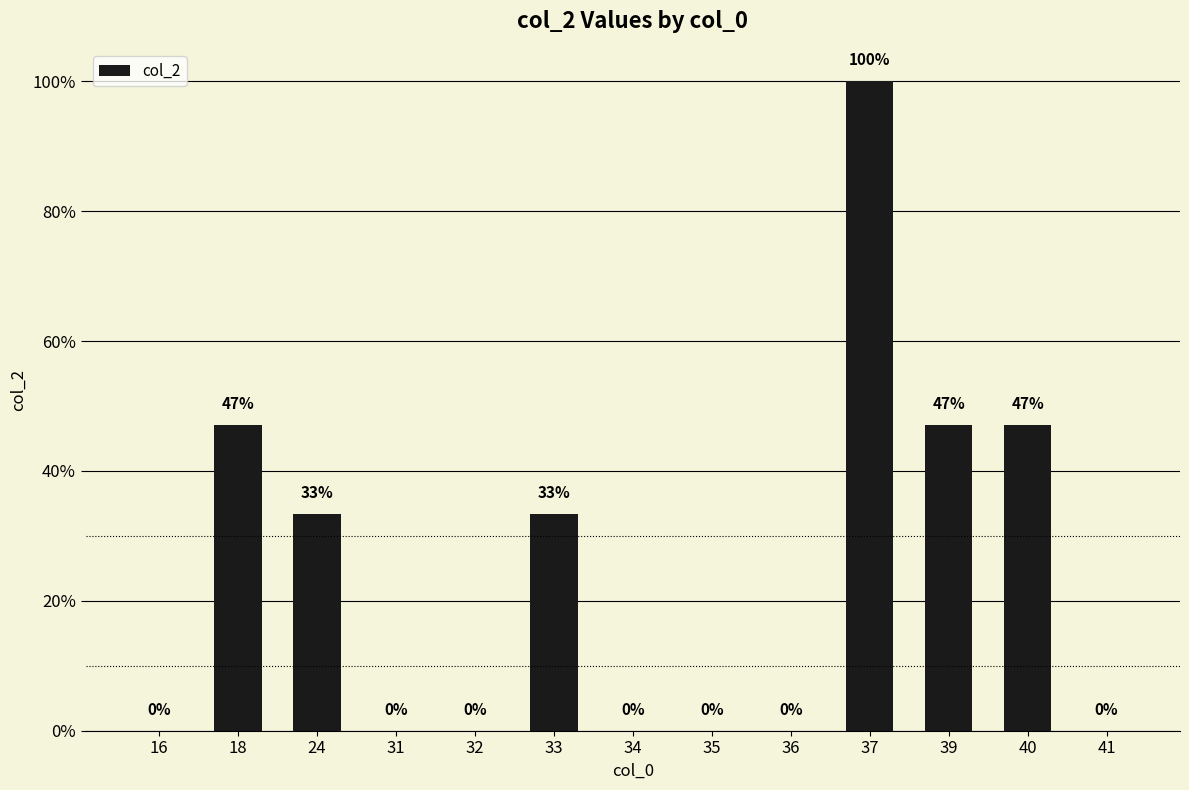

Are the bars horizontal?

No